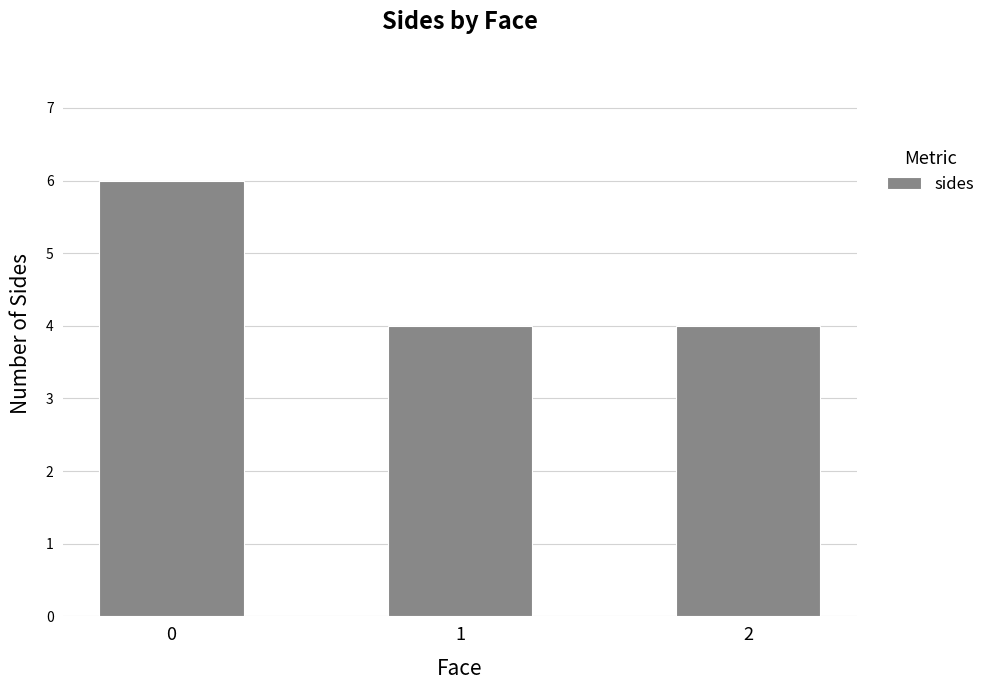

What is the difference between the values at 2 and 0?

2